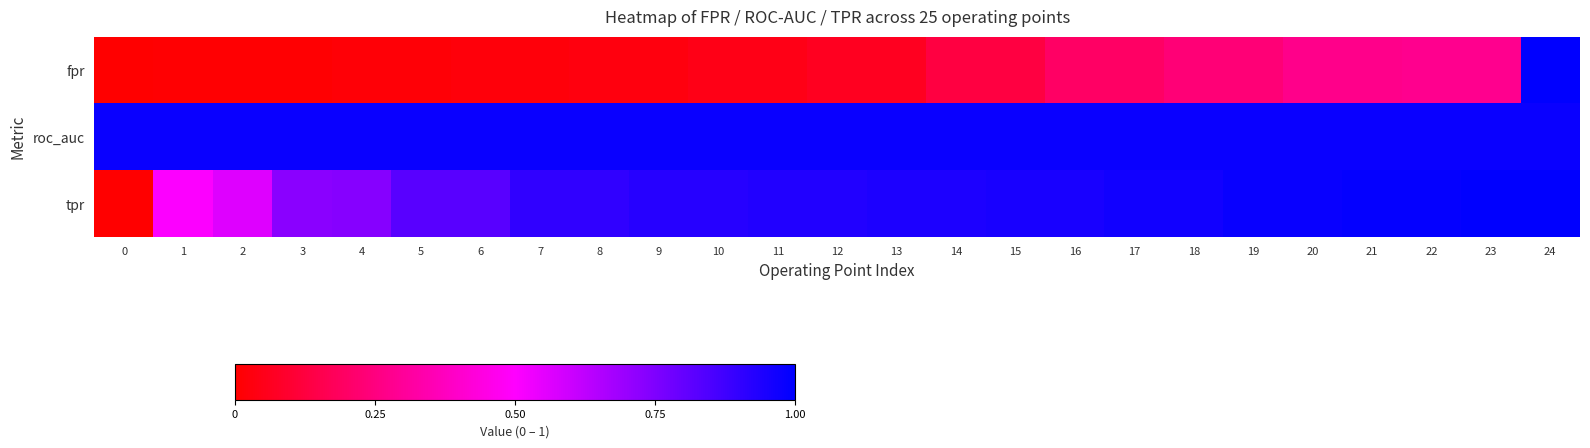

Which category has the highest value across all series?

24